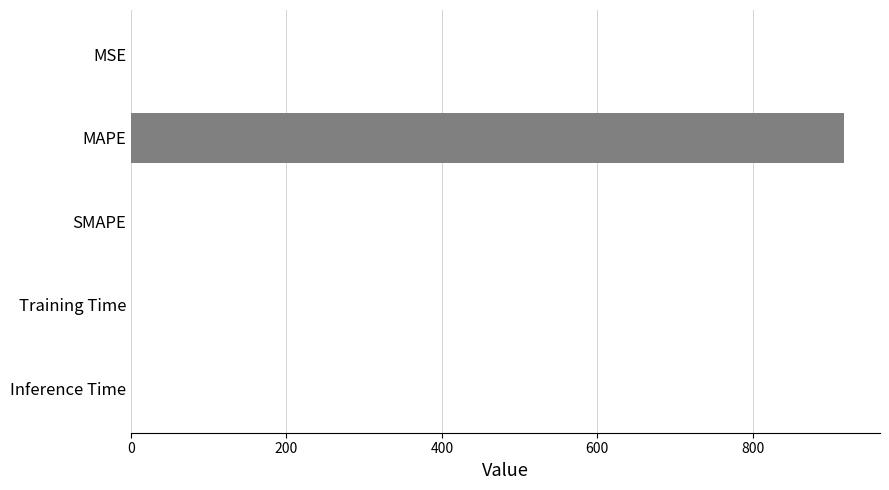

What is the sum of all values?

918.0